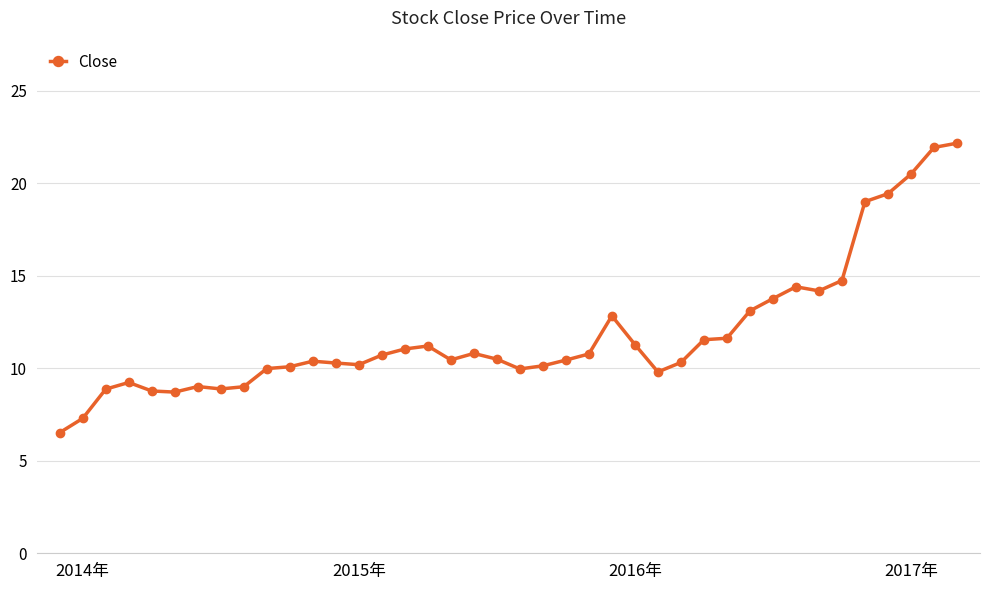

True or false: there are more than 2 points higher than both neighbors.

True